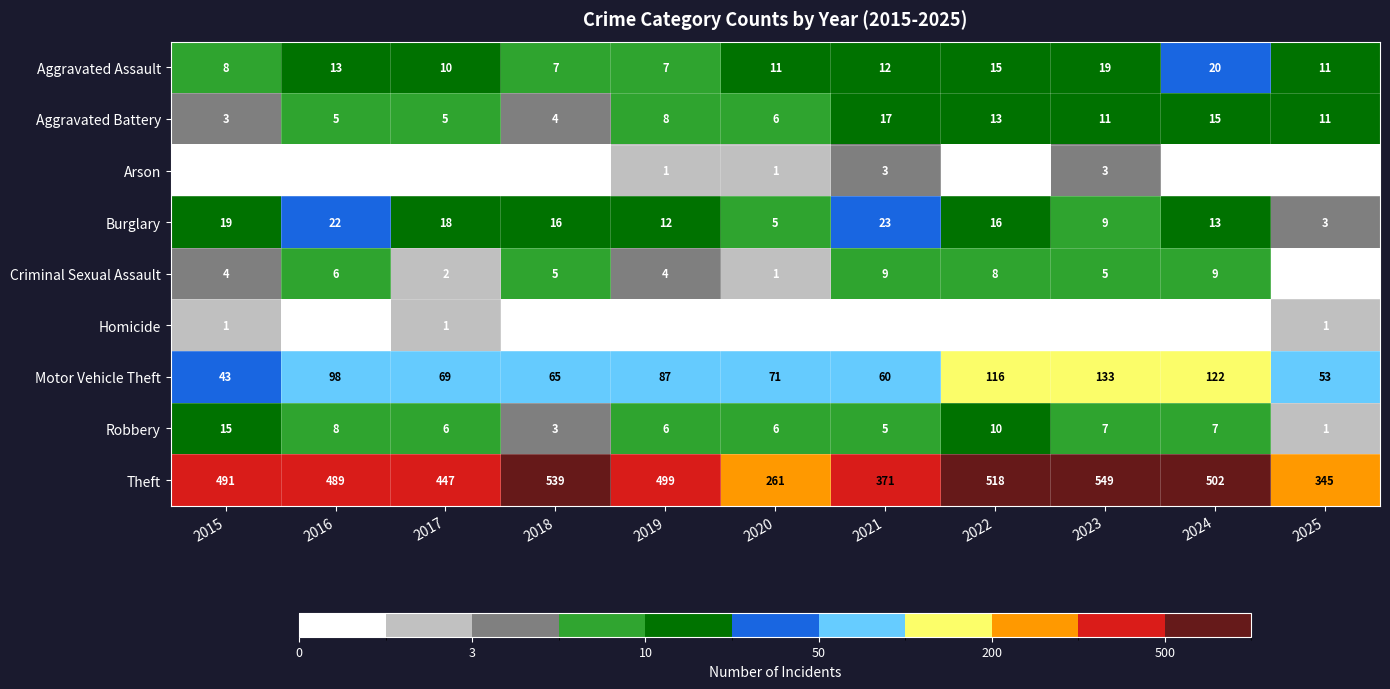

True or false: Theft has a value of 499 at 2019.

True